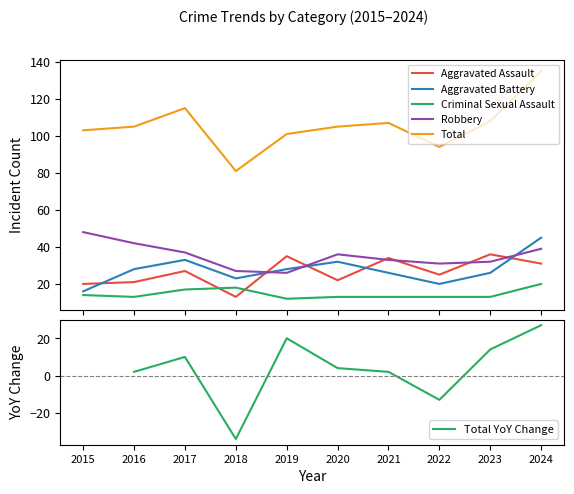

True or false: Robbery and Total cross at least once.

False